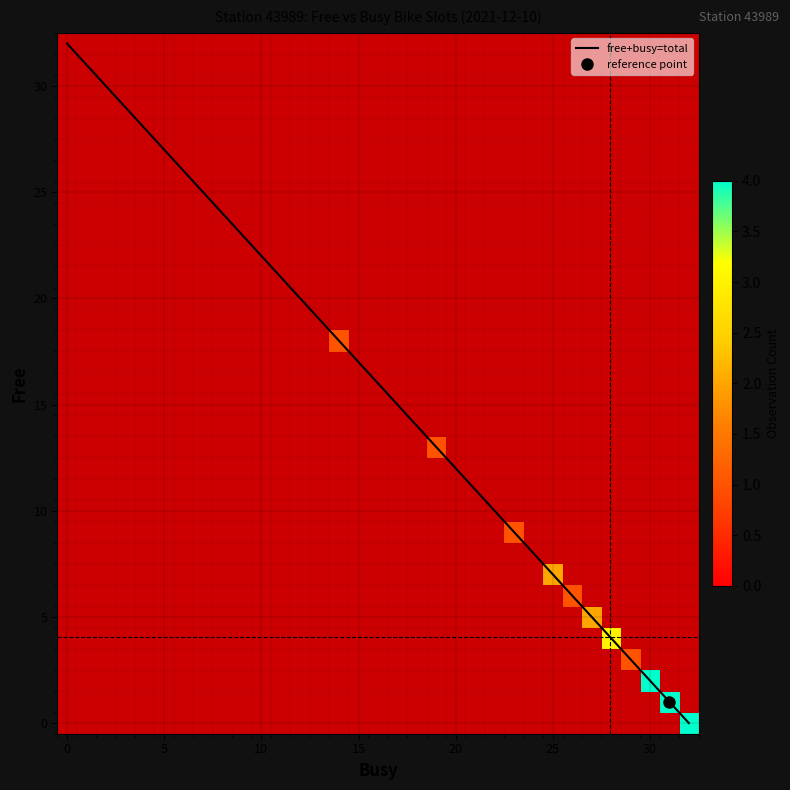

Is the value of 0 at 20 greater than the value of 1 at 16?

No